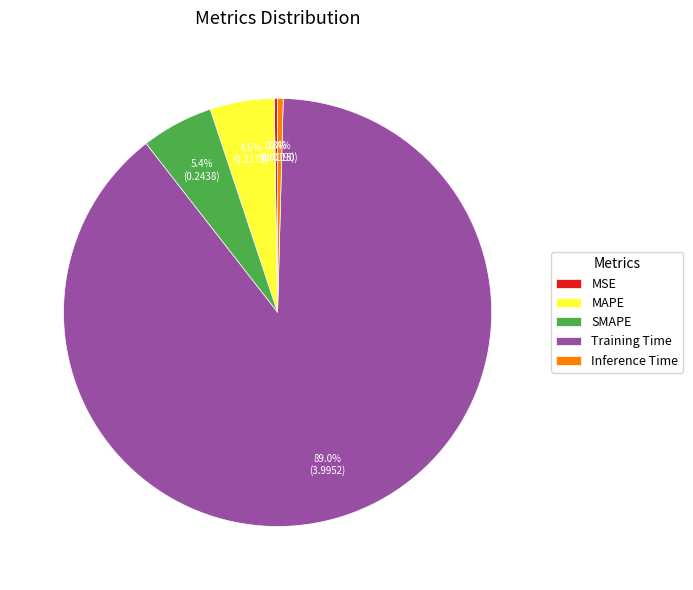

What portion of the pie excludes SMAPE?

94.6%